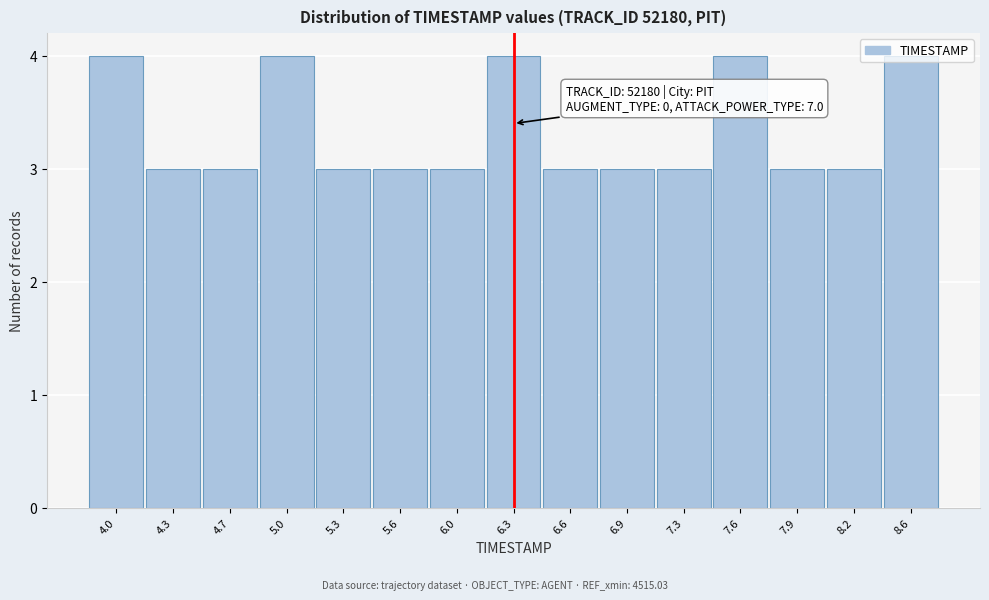

What is the sum of all values?

50